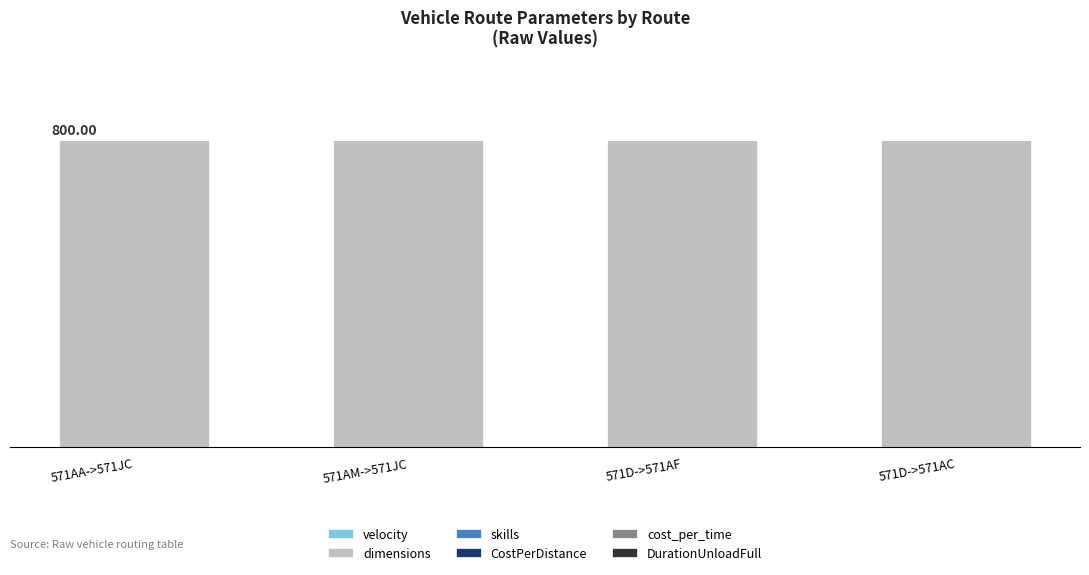

What is the label of the 4th bar from the right?

571AA->571JC